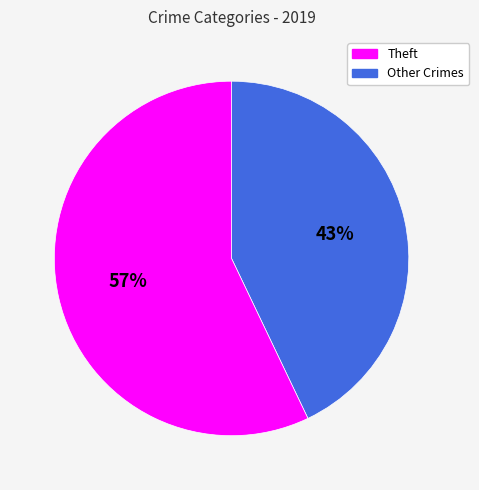

To the nearest percent, what is the difference between the largest and smallest slice percentages?

14%